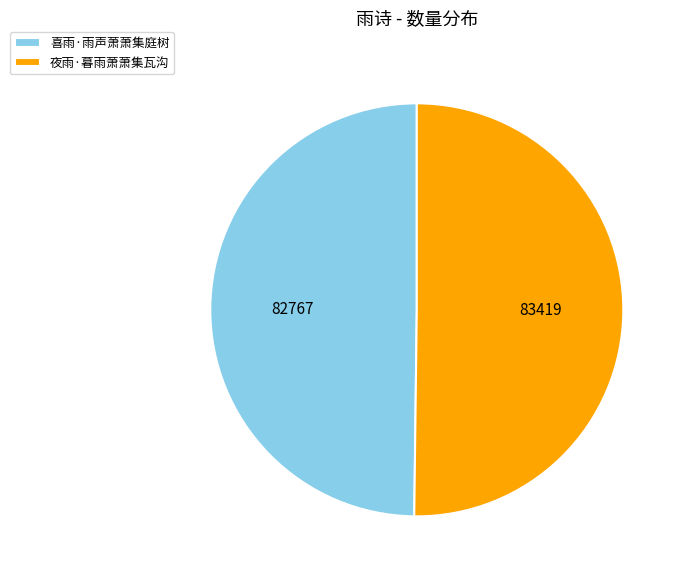

Is it true that 喜雨·雨声萧萧集庭树 is 50% of the pie?

True